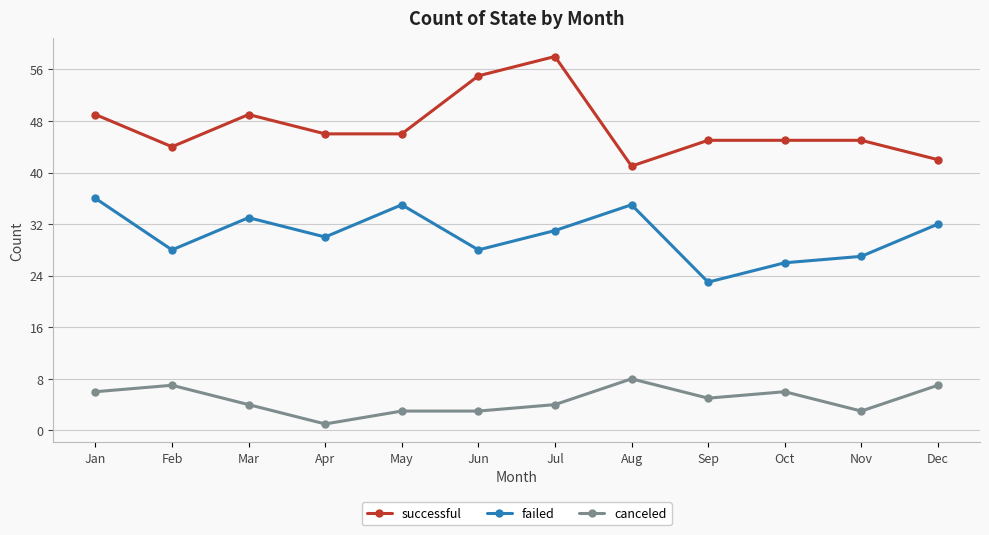

What is the maximum value shown in the chart?

58